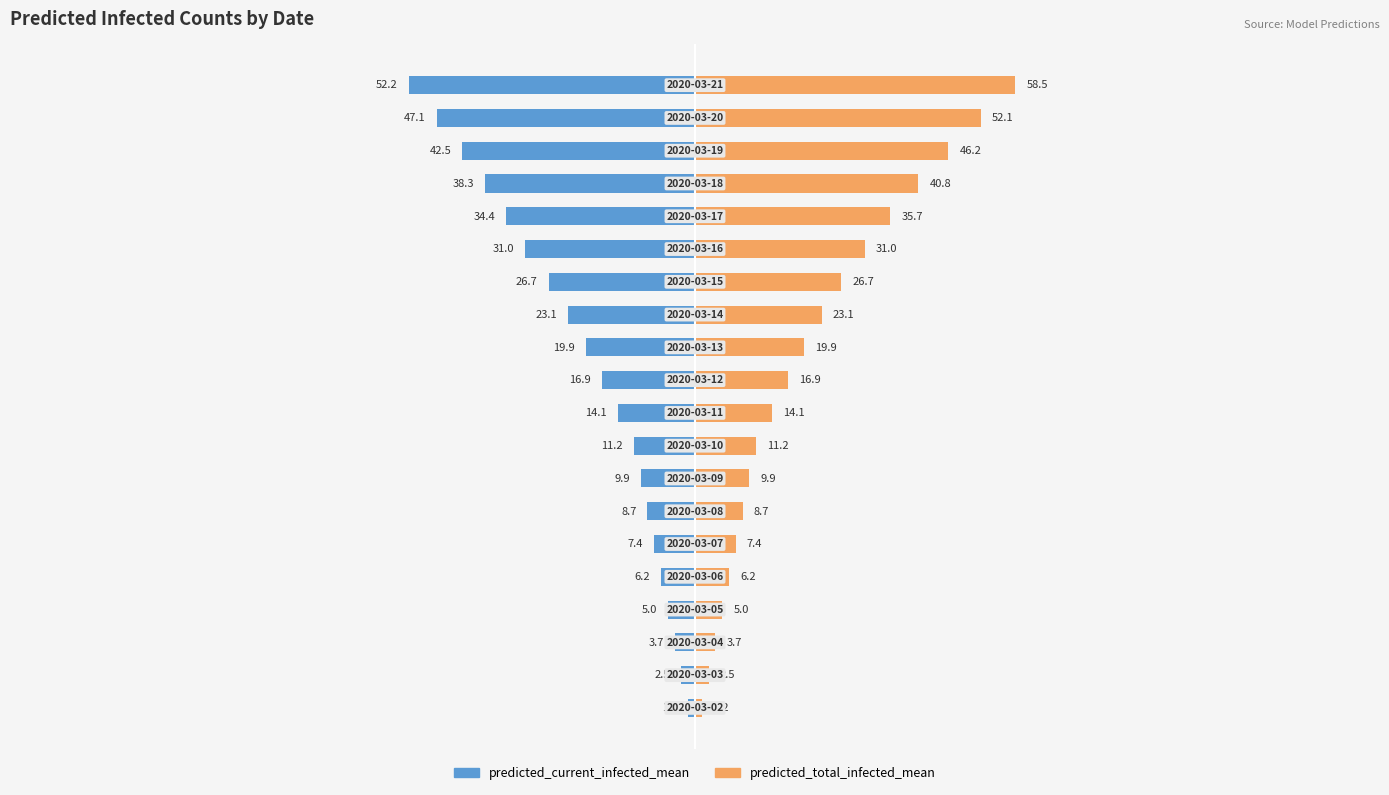

Is the value of predicted_current_infected_mean at 12 greater than the value of predicted_total_infected_mean at 2?

No